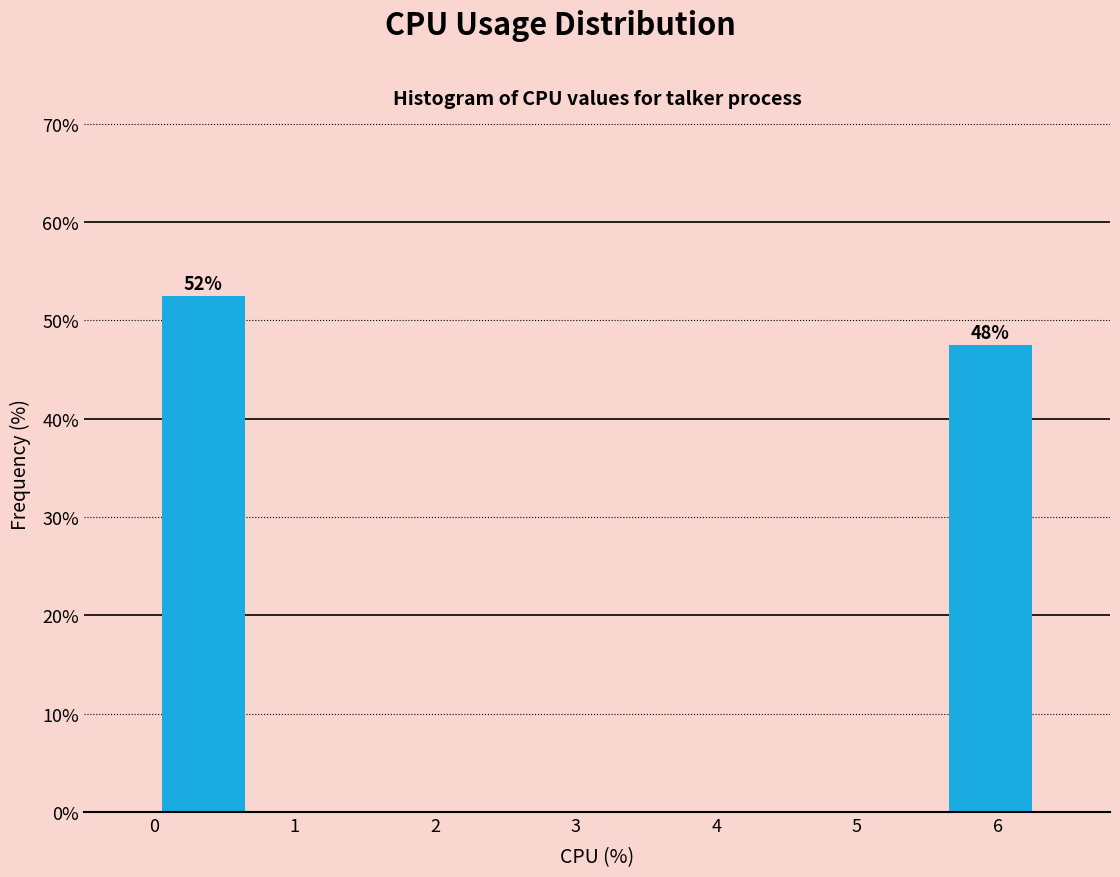

Which range on the x-axis has the tallest bar?

0.0 to 0.7